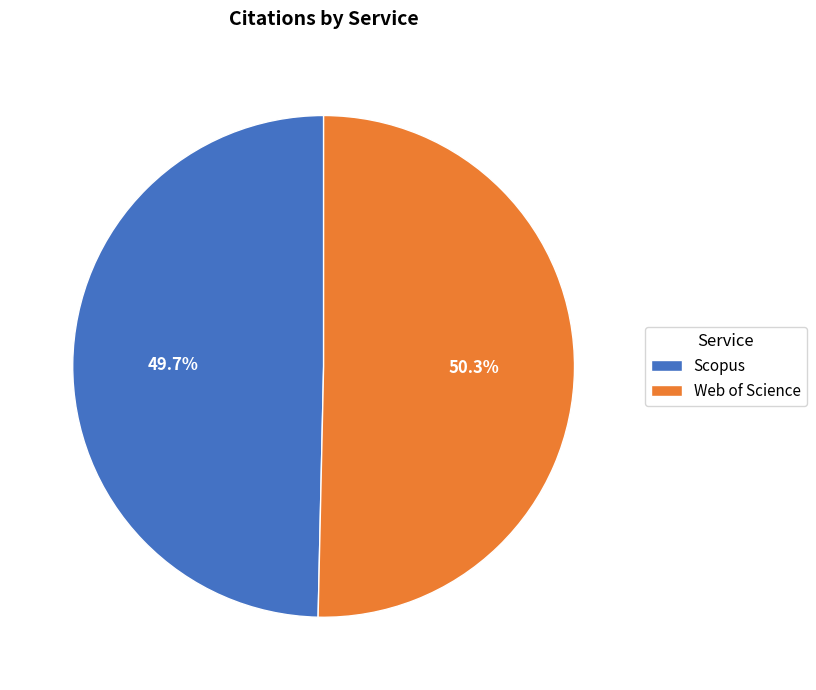

To the nearest percent, what is the combined percentage of Scopus and Web of Science?

100%